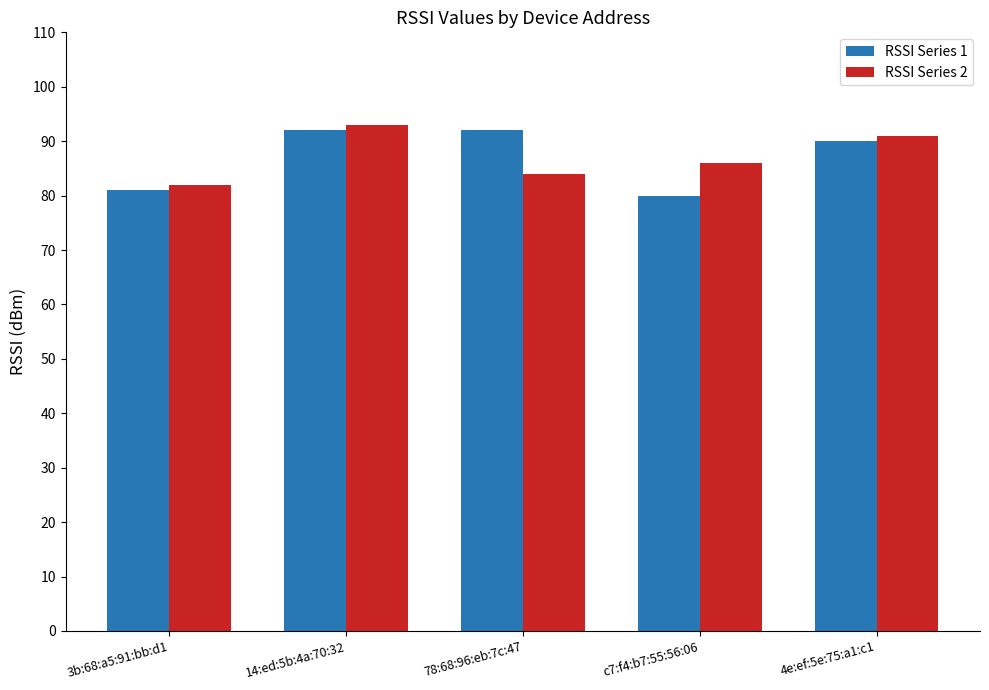

Reading left to right, transcribe all the data shown in this chart.

RSSI Series 1: 3b:68:a5:91:bb:d1=81	14:ed:5b:4a:70:32=92	78:68:96:eb:7c:47=92	c7:f4:b7:55:56:06=80	4e:ef:5e:75:a1:c1=90
RSSI Series 2: 3b:68:a5:91:bb:d1=82	14:ed:5b:4a:70:32=93	78:68:96:eb:7c:47=84	c7:f4:b7:55:56:06=86	4e:ef:5e:75:a1:c1=91